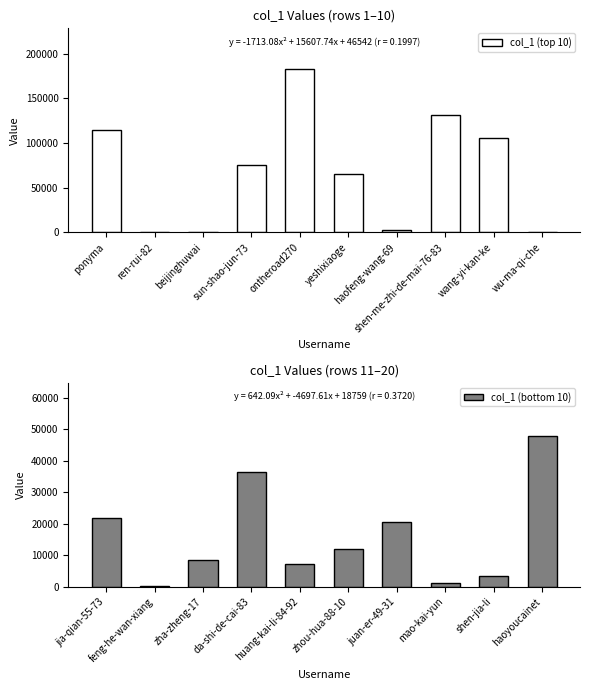

What is the value of the col_1 (bottom 10) bar at the 5th from the left?

7298